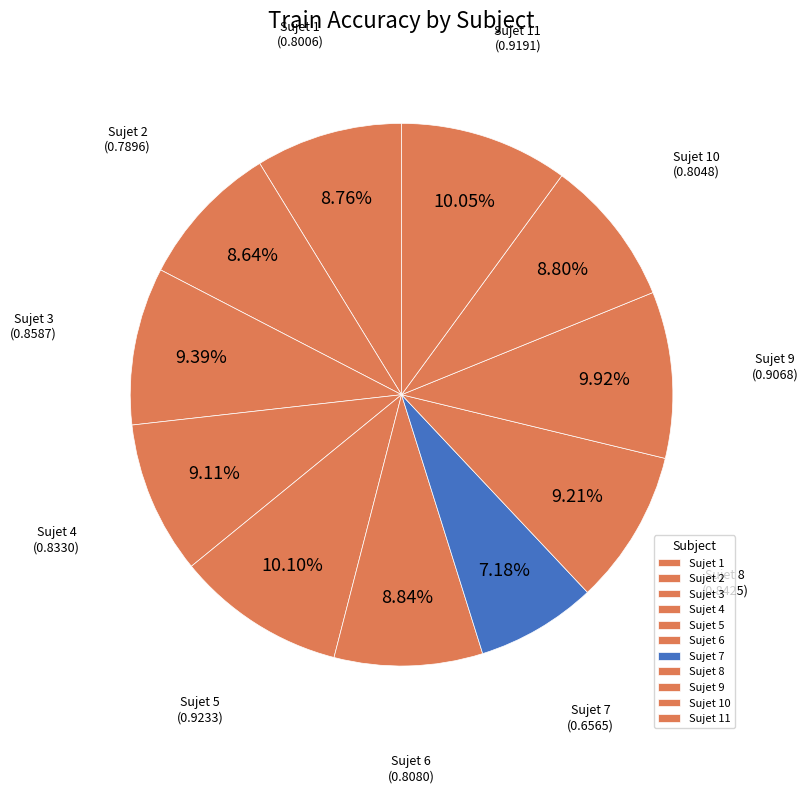

True or false: Sujet 9 accounts for 10% of the total.

True